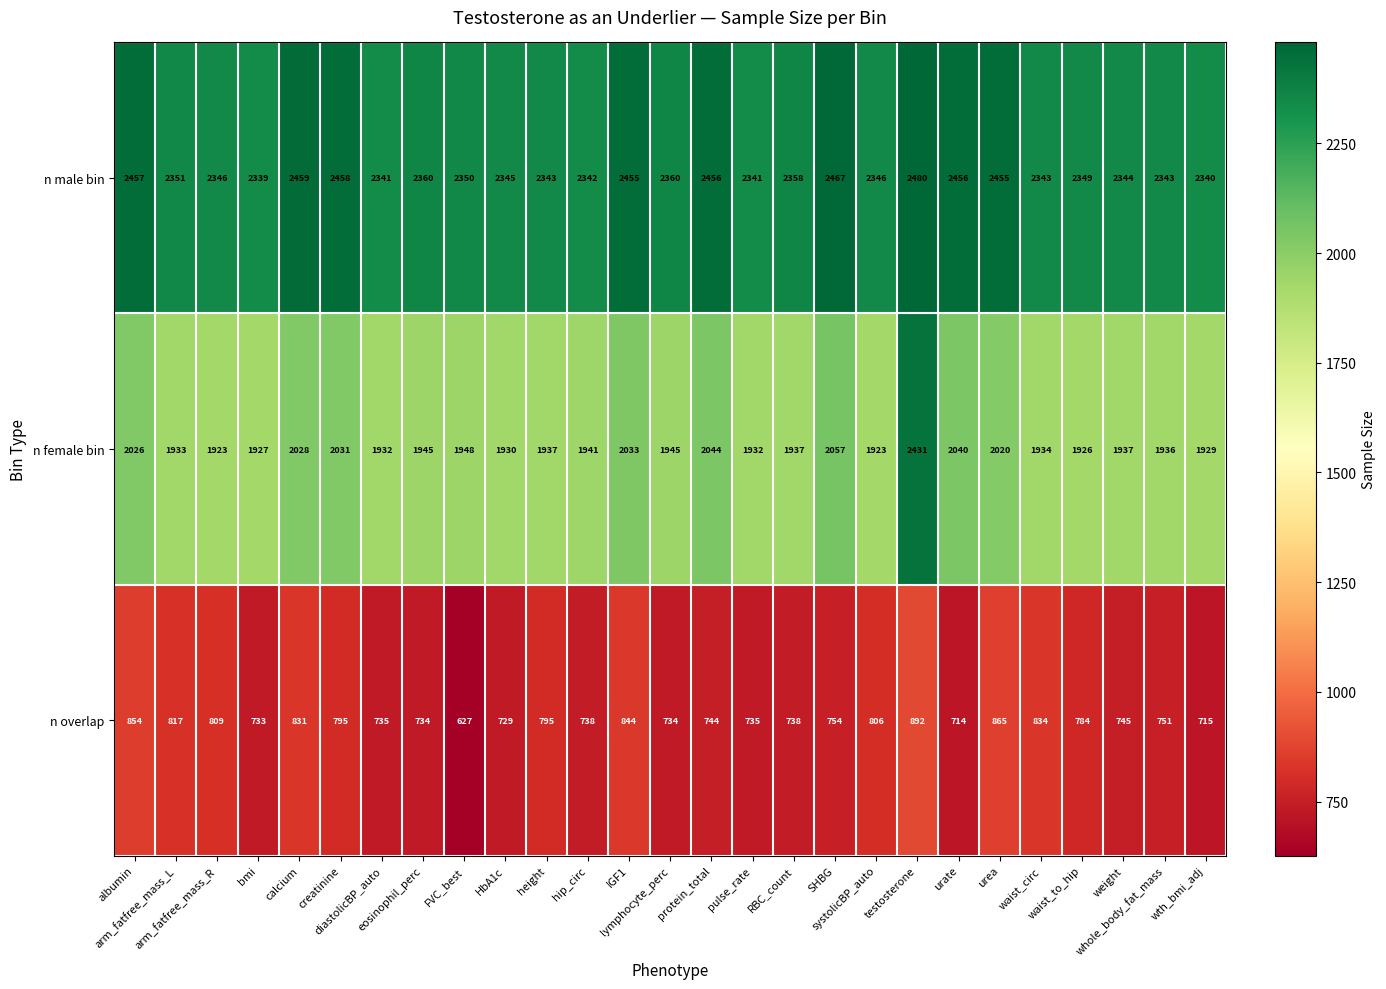

At how many categories does at least one series exceed 1728?

27